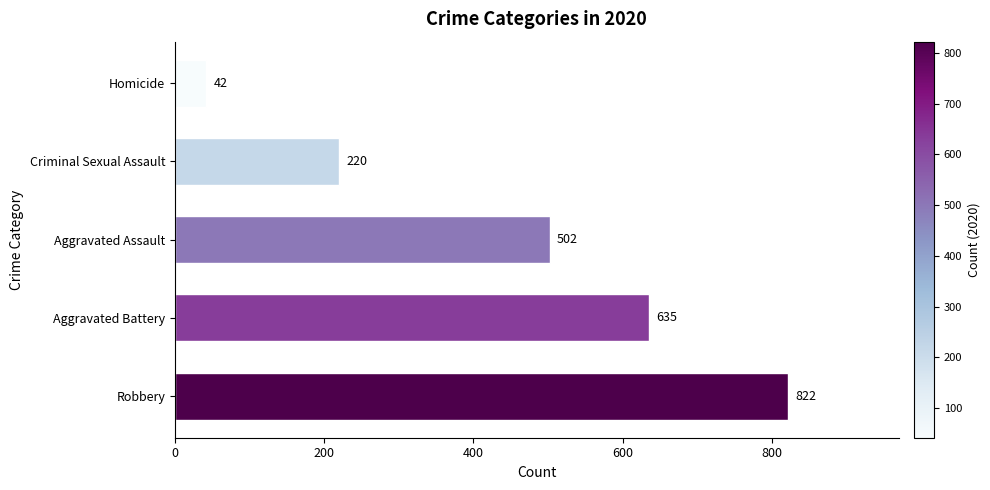

Where is the data nearest to the value 432?

Aggravated Assault